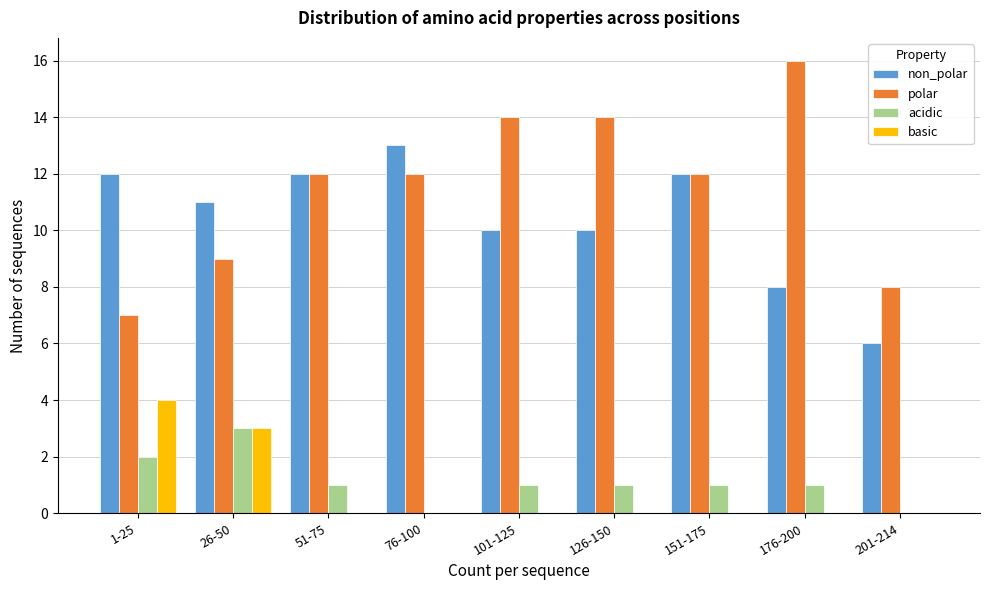

At which category does the chart reach its peak across all series?

176-200